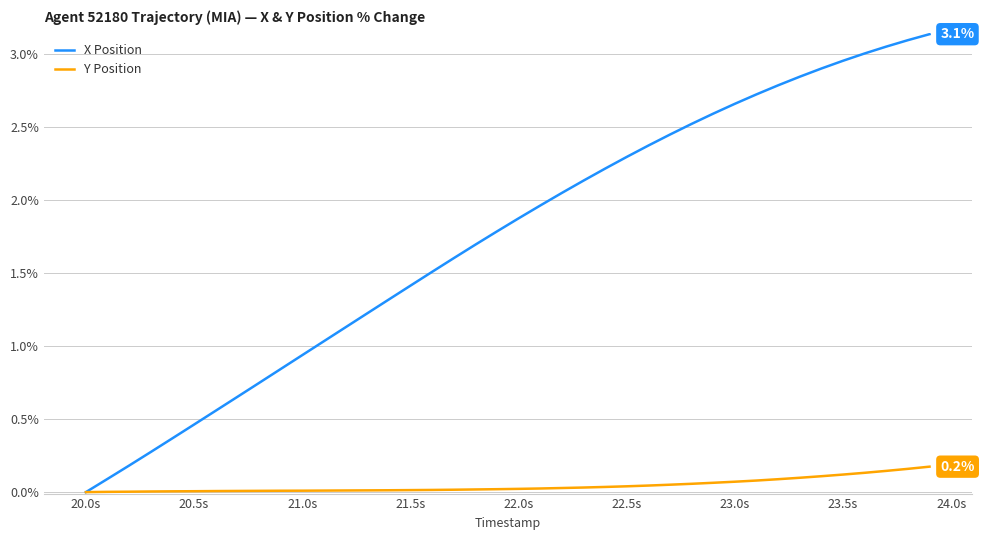

Rank the series by their maximum value, from lowest to highest.

Y Position, X Position